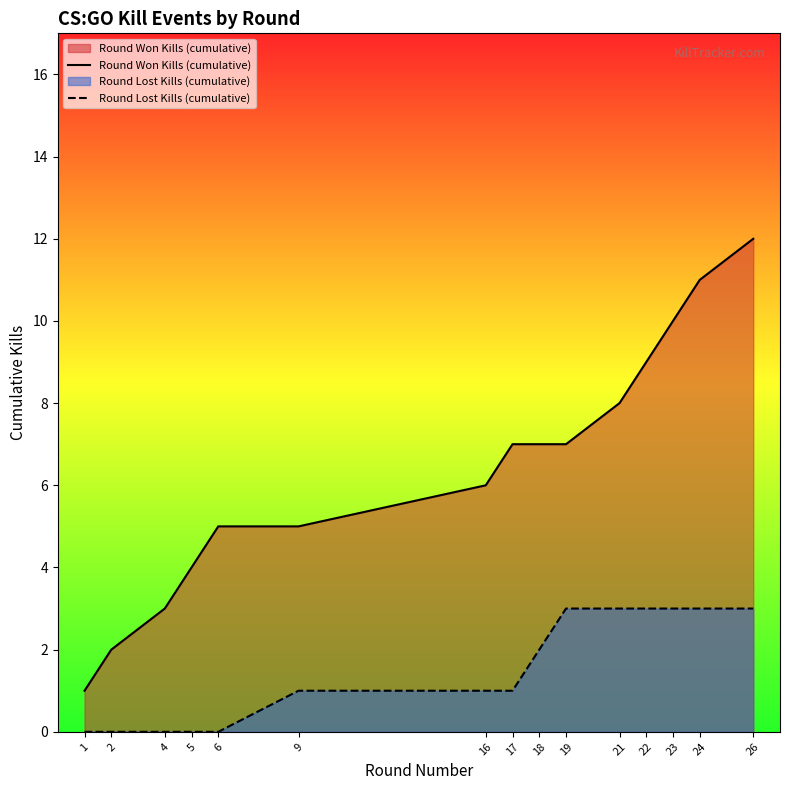

Which series has the largest range (max minus min)?

Round Won Kills (cumulative)